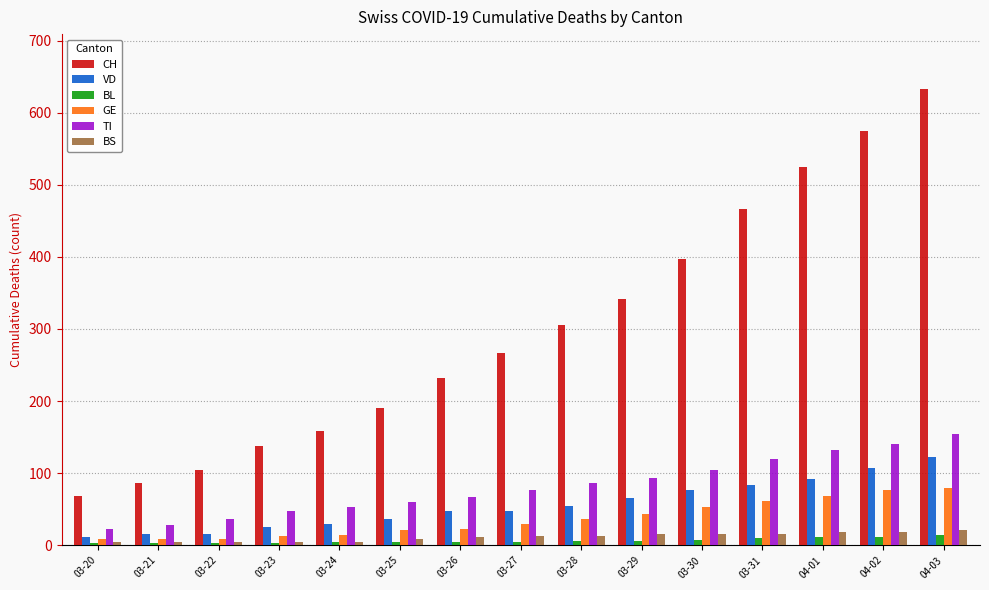

Is the value of CH at 03-20 greater than the value of GE at 03-20?

Yes